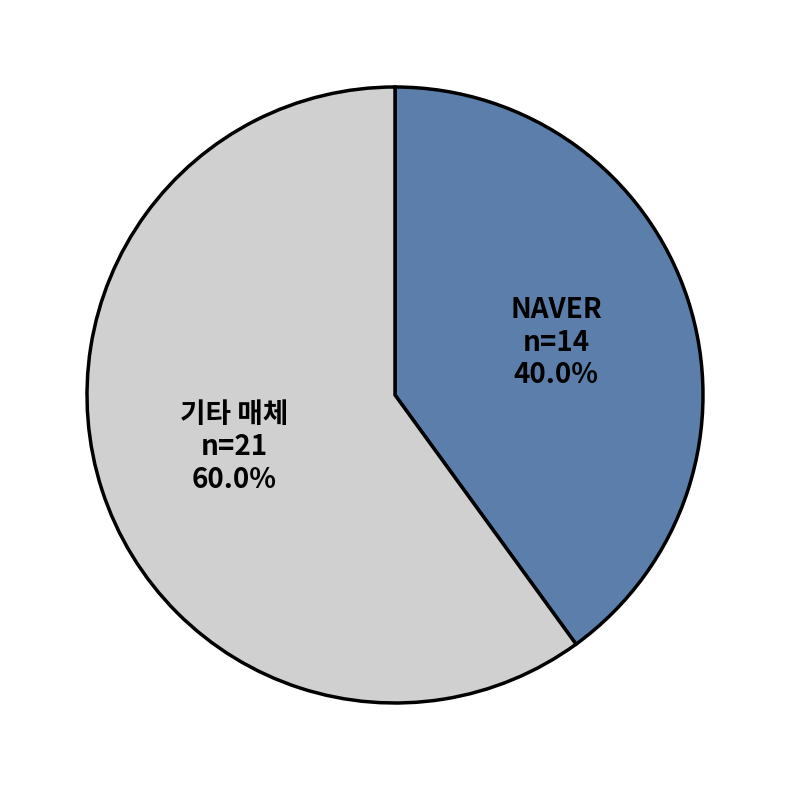

Between 기타 매체 and NAVER, which is larger?

기타 매체